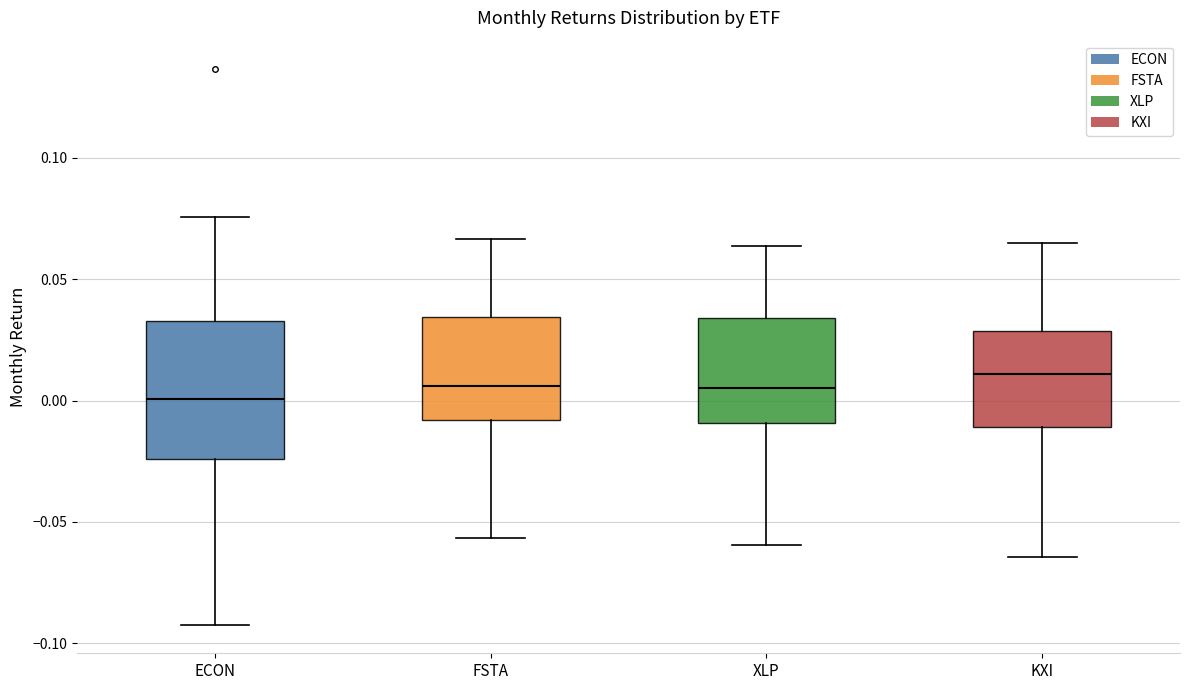

Reading left to right, read every box against the y-axis: the position of its median line, the range the box covers, and the ends of its whiskers. The values are not printed on the chart, so give them approximately, as read against the axis.

ECON: median 0.000, box -0.025 to 0.035, whiskers -0.095 to 0.075
FSTA: median 0.005, box -0.010 to 0.035, whiskers -0.055 to 0.065
XLP: median 0.005, box -0.010 to 0.035, whiskers -0.060 to 0.065
KXI: median 0.010, box -0.010 to 0.030, whiskers -0.065 to 0.065